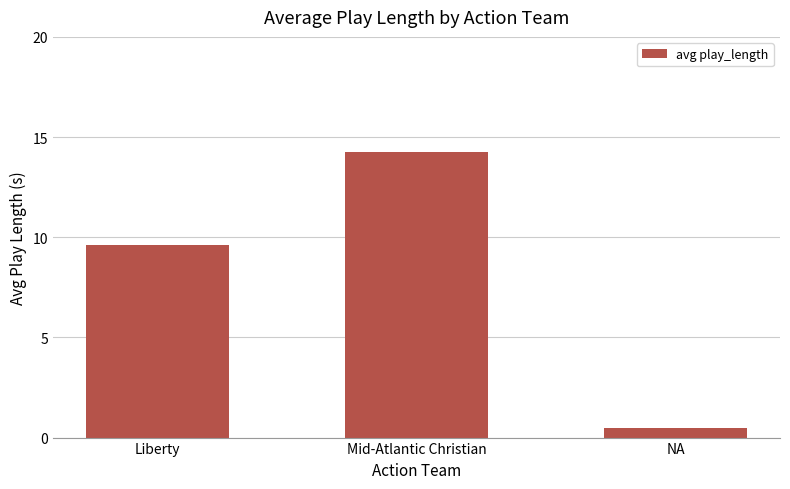

The chart shows a value of 0.5 at NA. True or false?

True